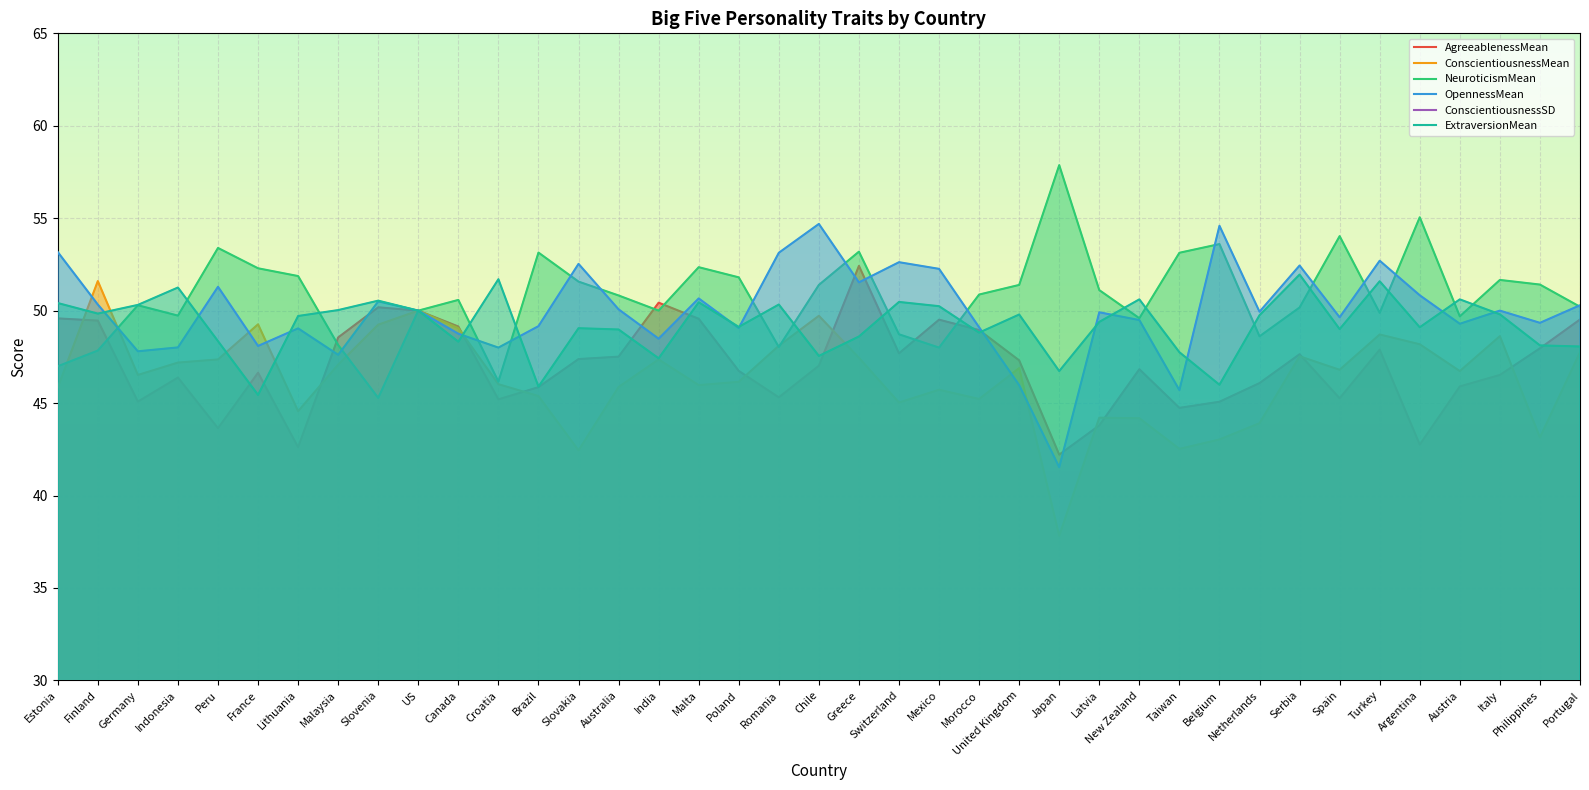

What is the sum of all ConscientiousnessSD values?

389.3